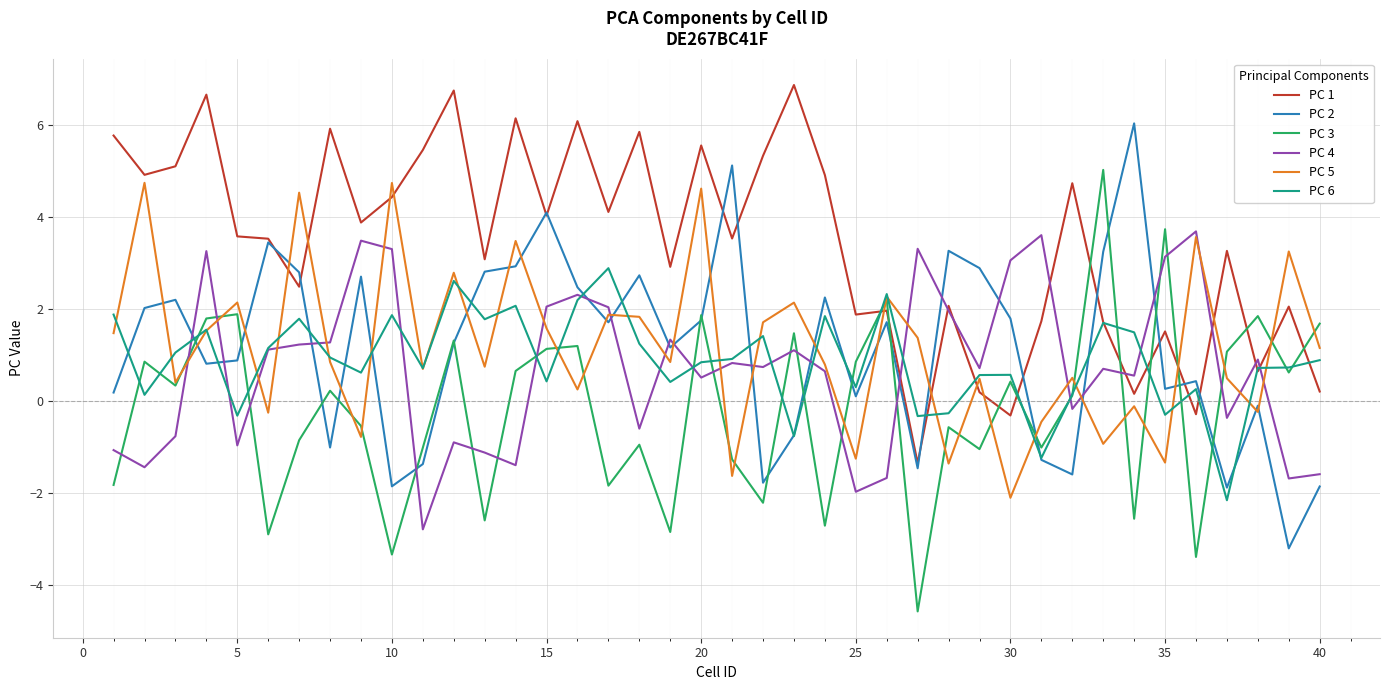

Which series has the largest total across all categories?

PC 1